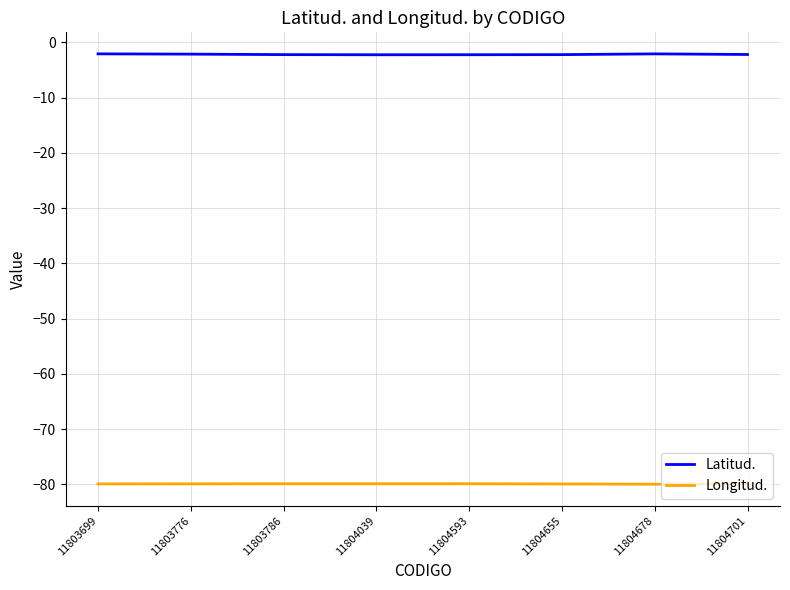

What is the spread (max minus min) of values at 11804655?

77.7